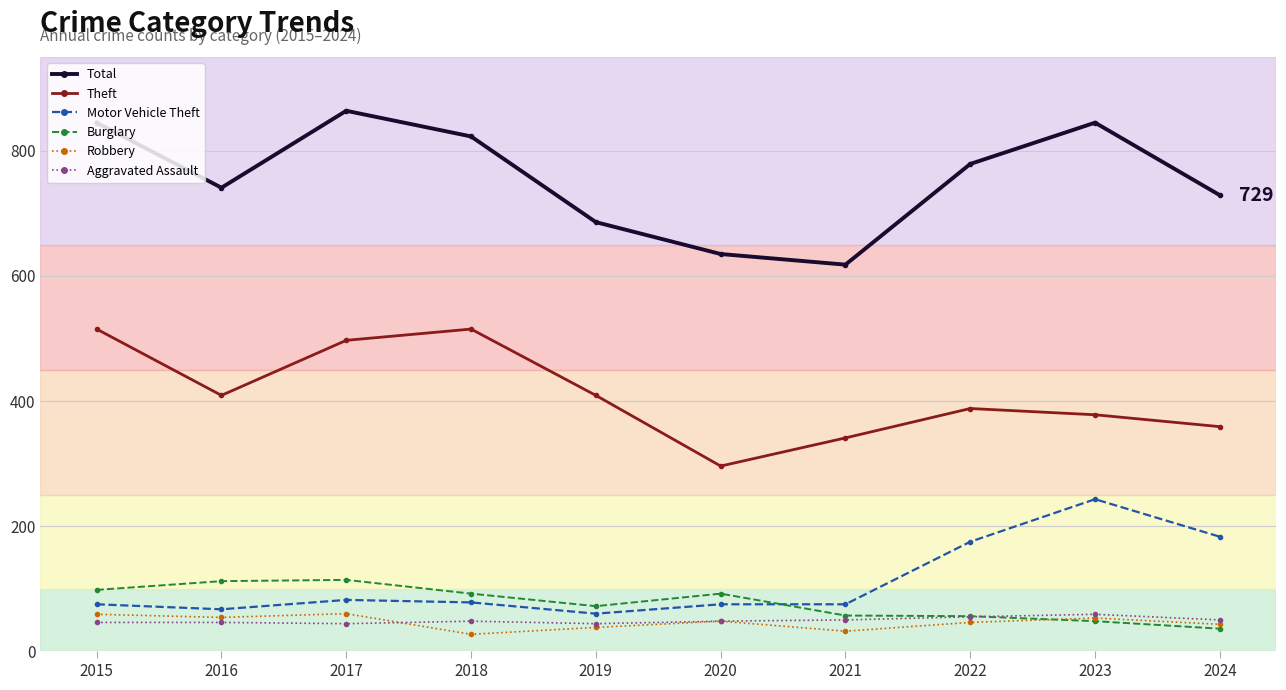

Which series has the widest spread of values?

Total